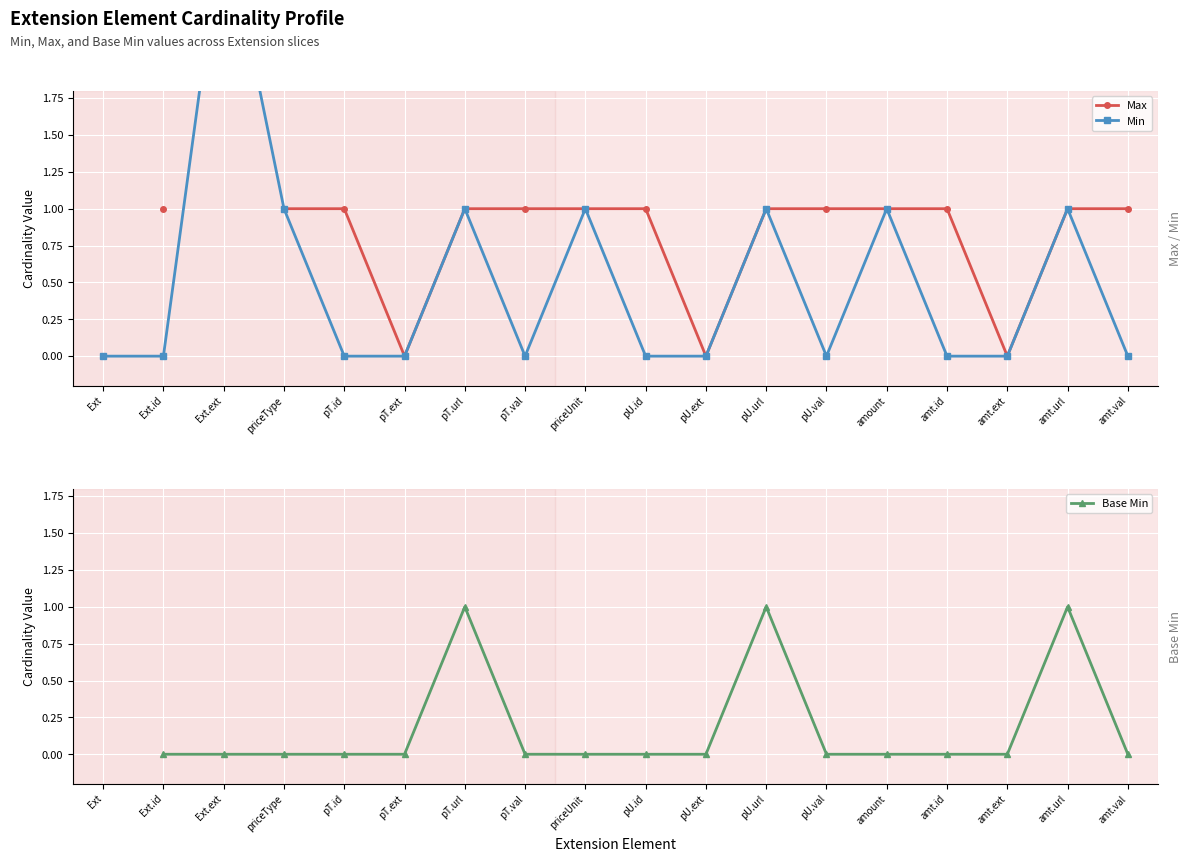

How many lines are shown in the chart?

3